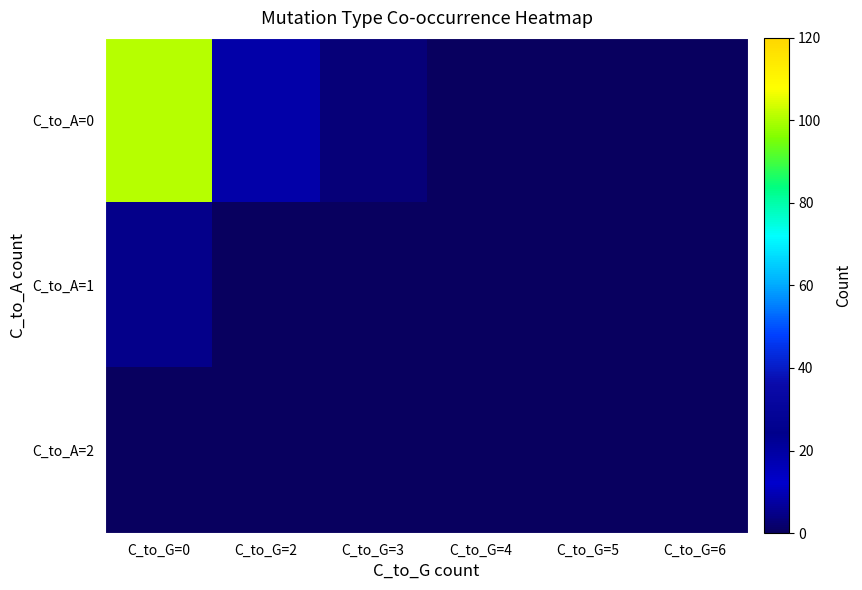

Count the number of data series in this chart.

3